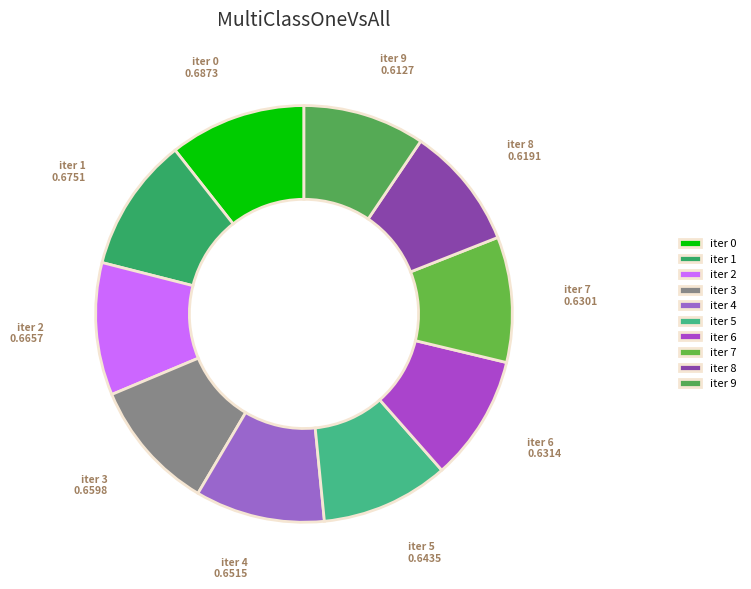

The iter 9 slice represents 9% of the pie. True or false?

True